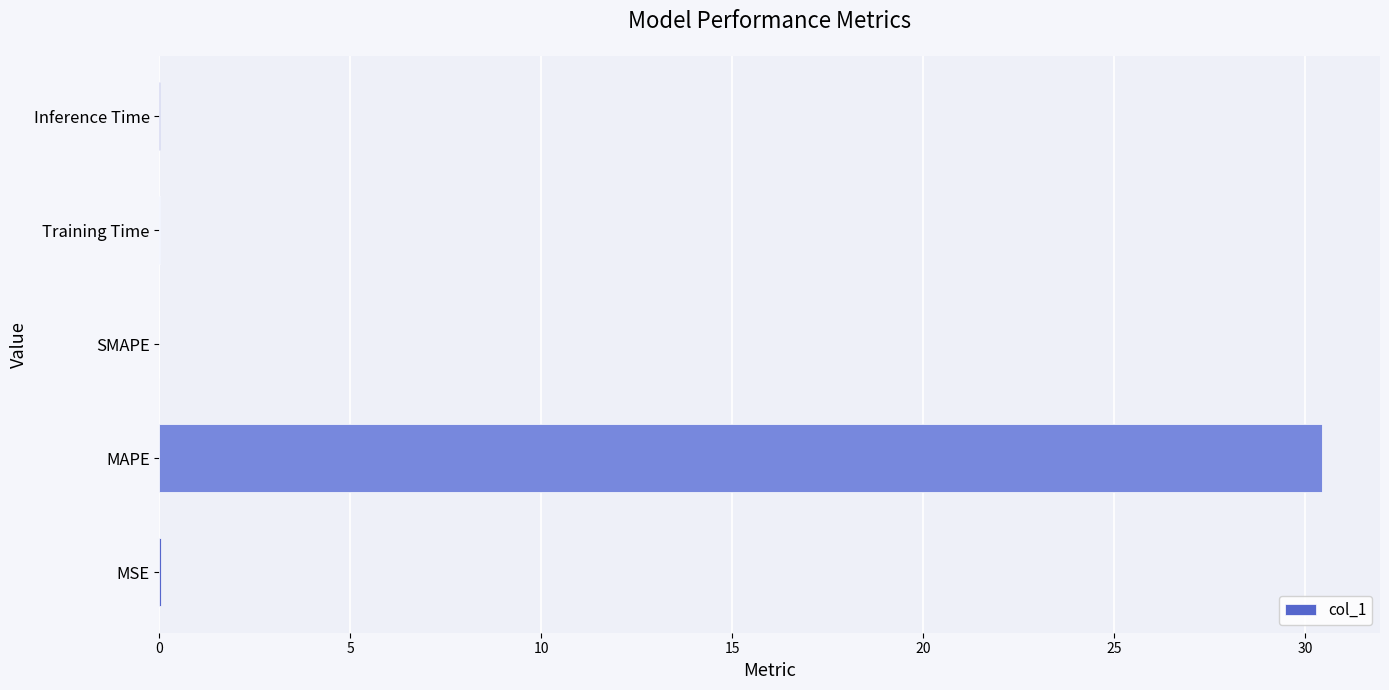

What is the maximum value shown in the chart?

30.4